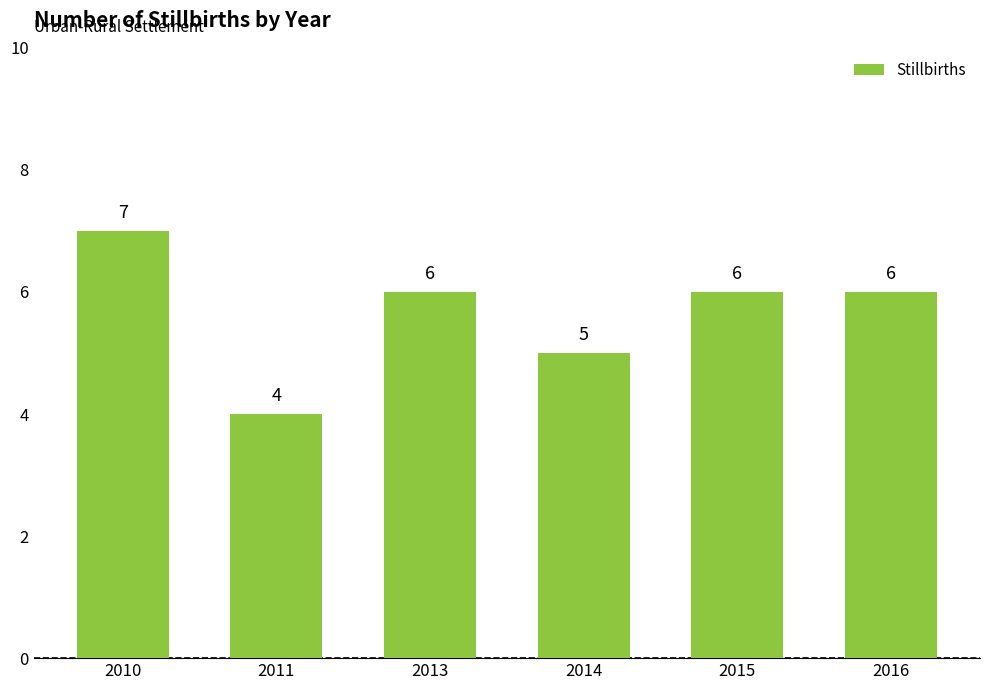

What is the maximum value shown in the chart?

7